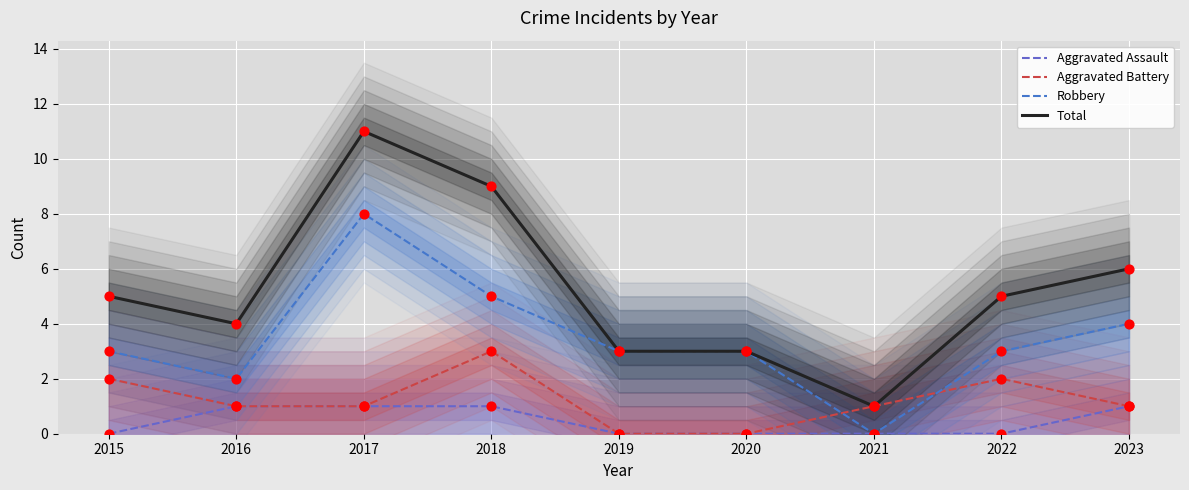

What are all the series names shown in the legend?

Aggravated Assault, Aggravated Battery, Robbery, Total